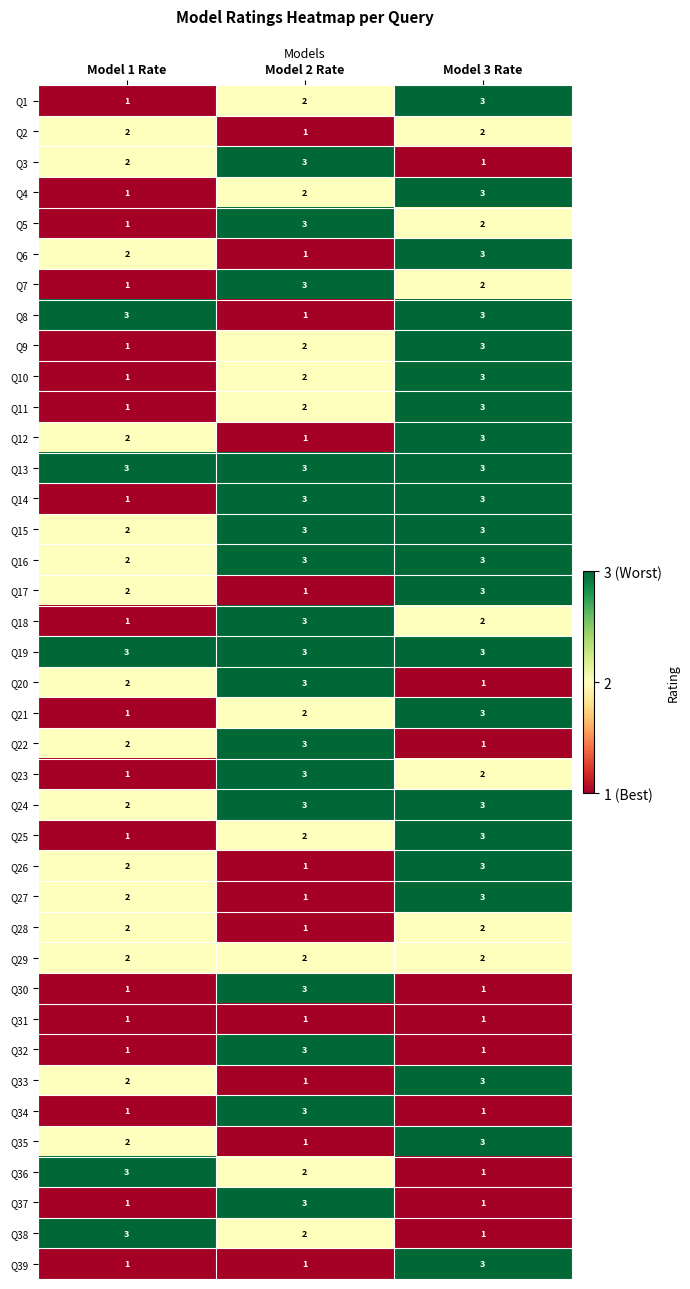

Count the number of data series in this chart.

39